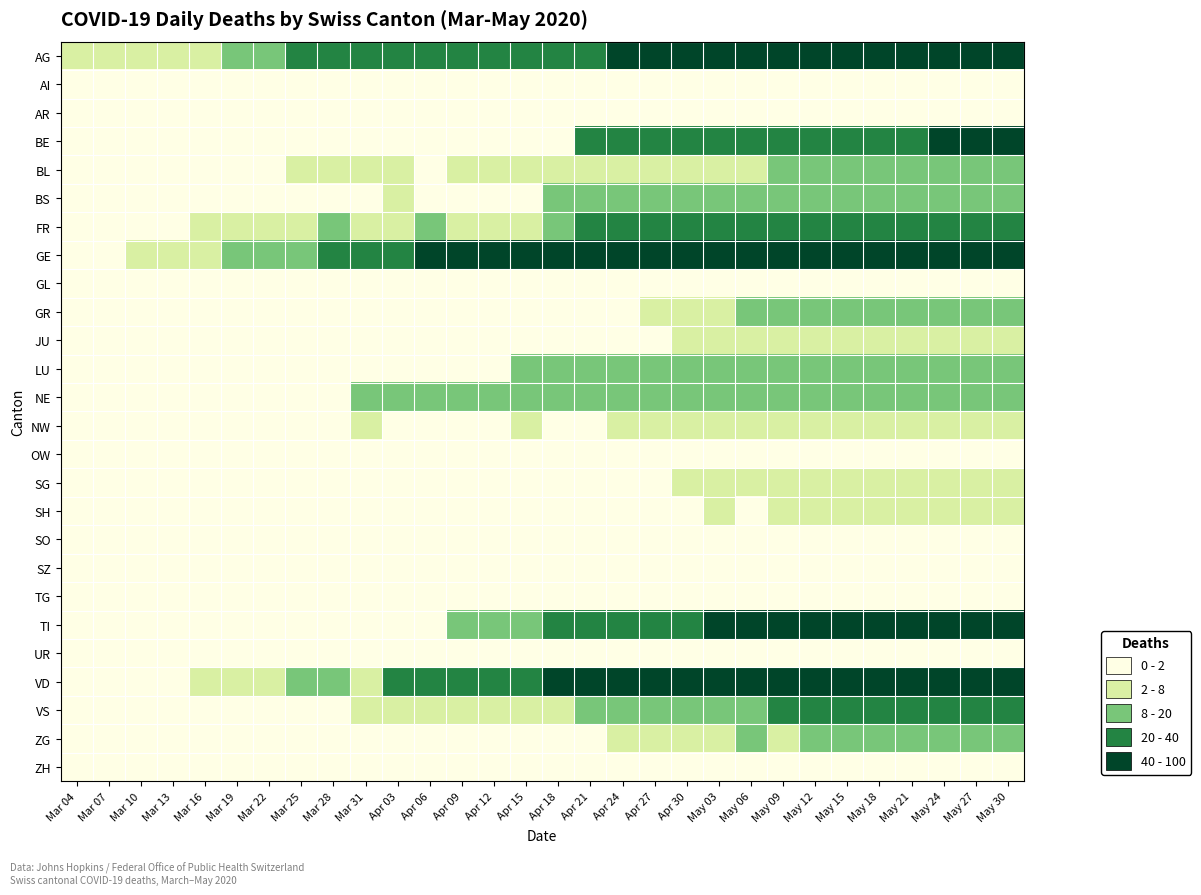

List the series in order of their peak value, lowest first.

AI, AR, GL, SO, SZ, TG, UR, ZH, OW, NW, SH, JU, SG, GR, LU, ZG, NE, BL, BS, FR, VS, BE, GE, AG, TI, VD